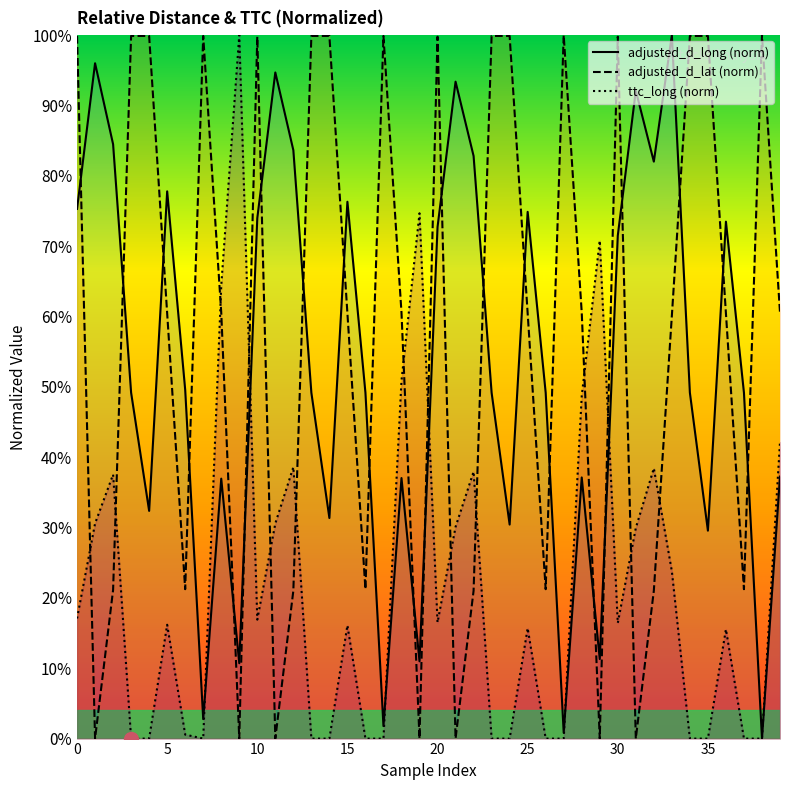

The adjusted_d_long (norm) series shows 73.5 at 36. True or false?

True